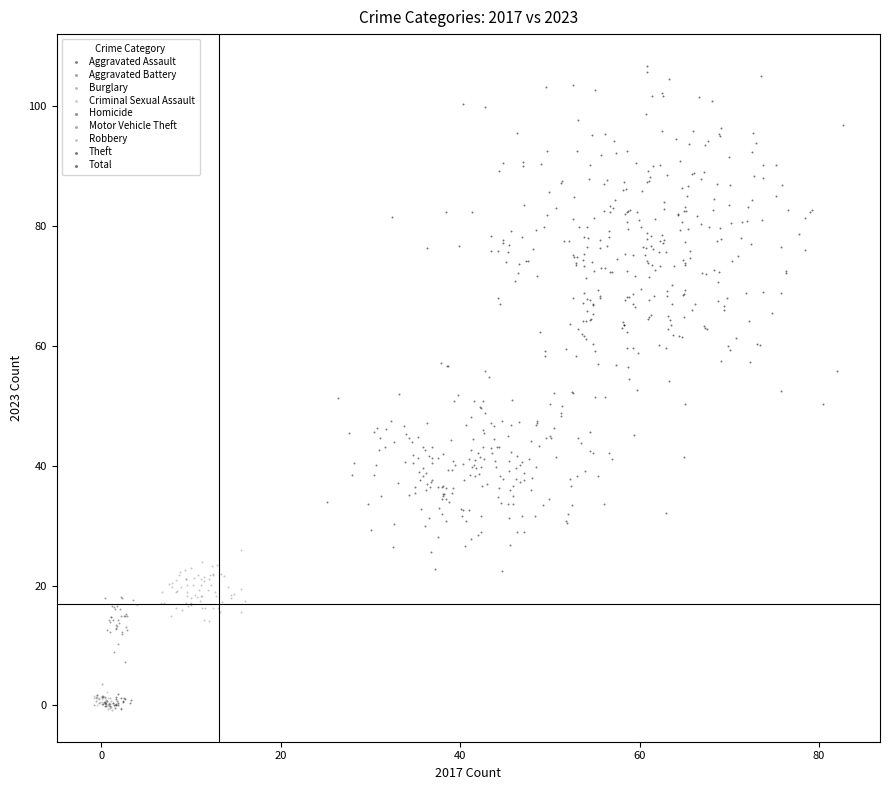

Which series has the largest Y range (max minus min)?

Total